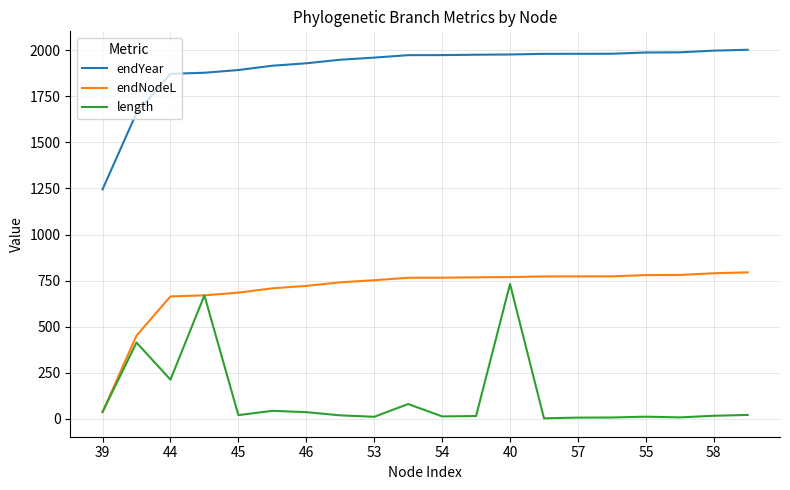

True or false: length and endYear cross at least once.

False